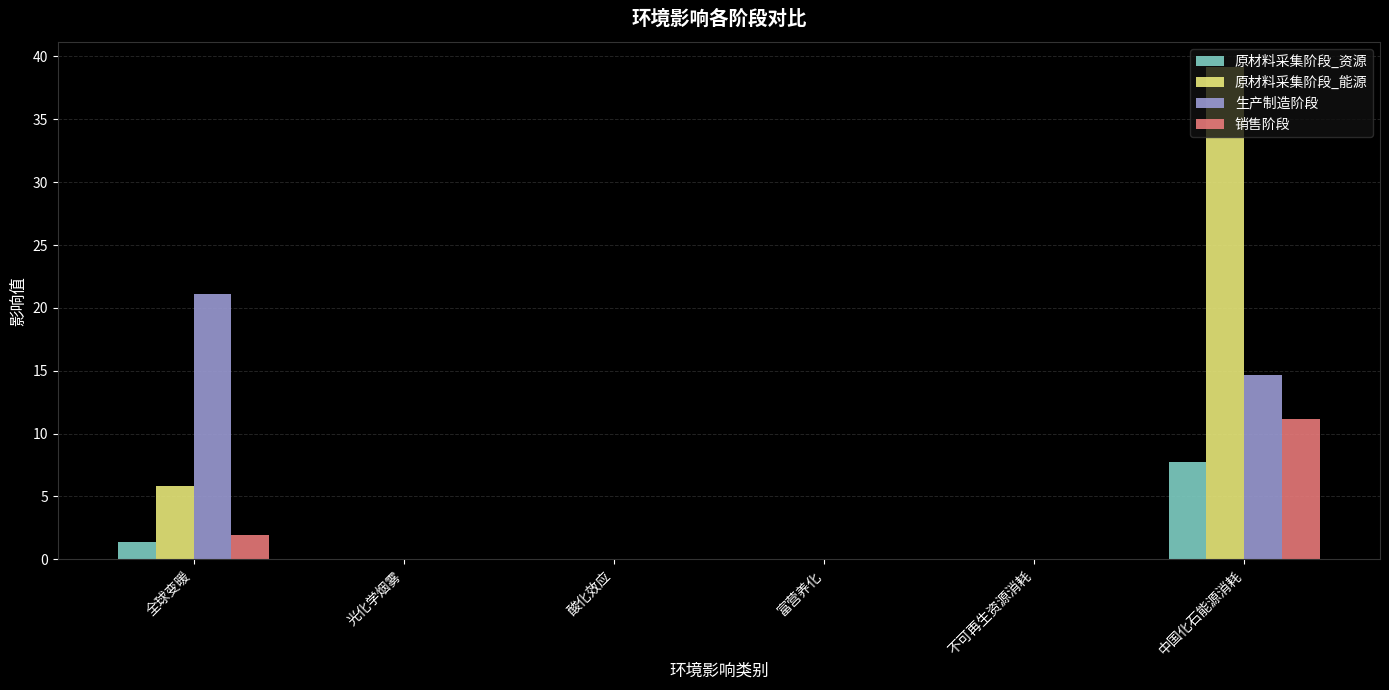

What is the greatest value displayed?

39.2